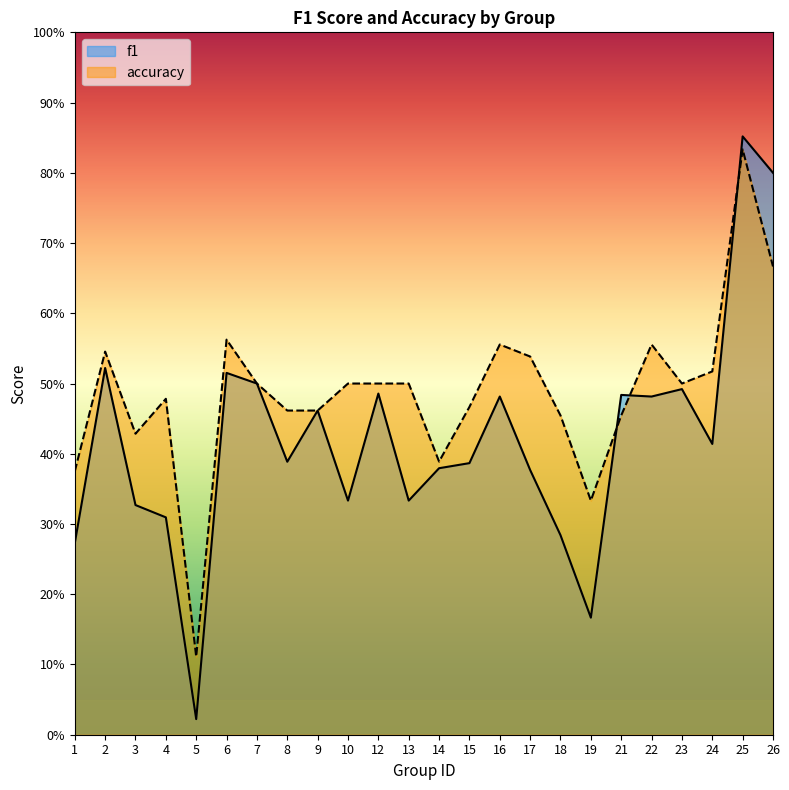

What are all the series names shown in the legend?

f1, accuracy